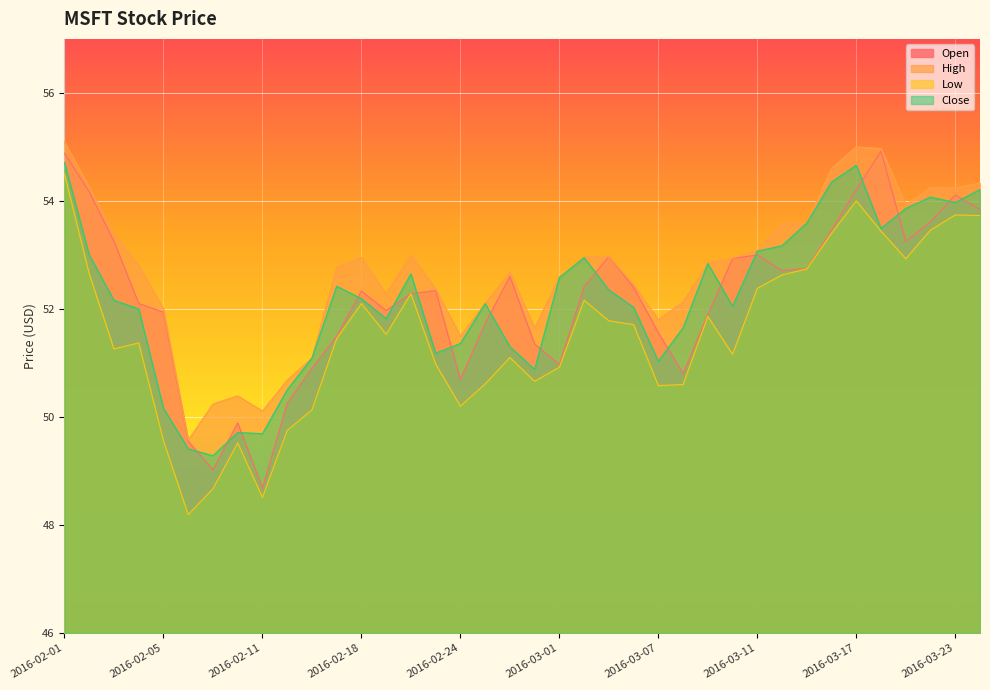

What is the approximate value of High at 2016-02-22?

53.0